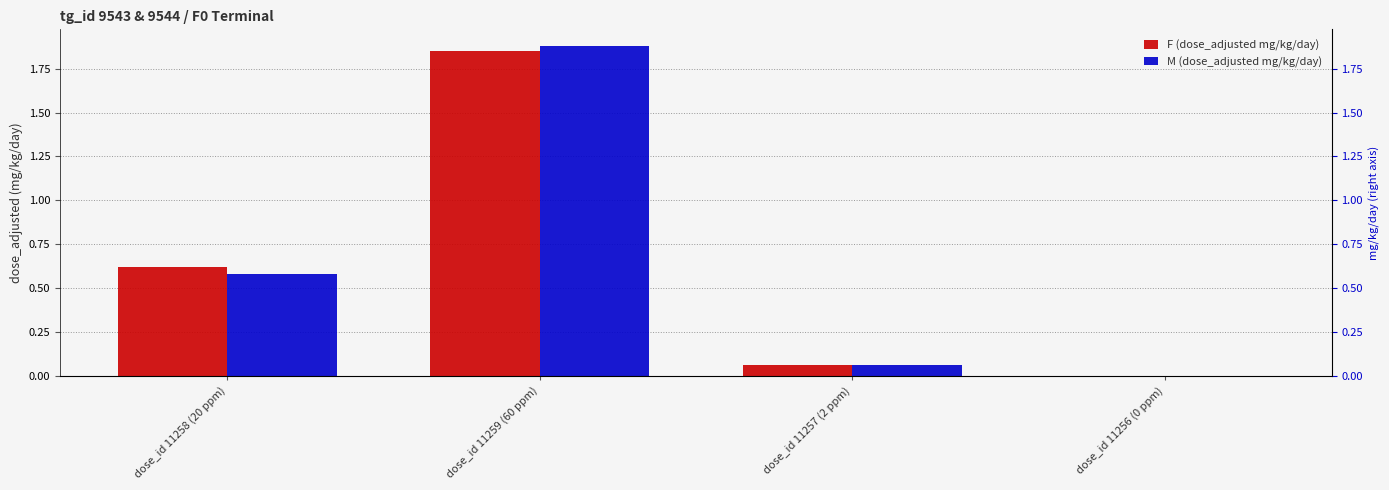

Reading right to left, what are all the values shown in this chart?

F (dose_adjusted mg/kg/day): 0.0	0.1	1.9	0.6
M (dose_adjusted mg/kg/day): 0.0	0.1	1.9	0.6